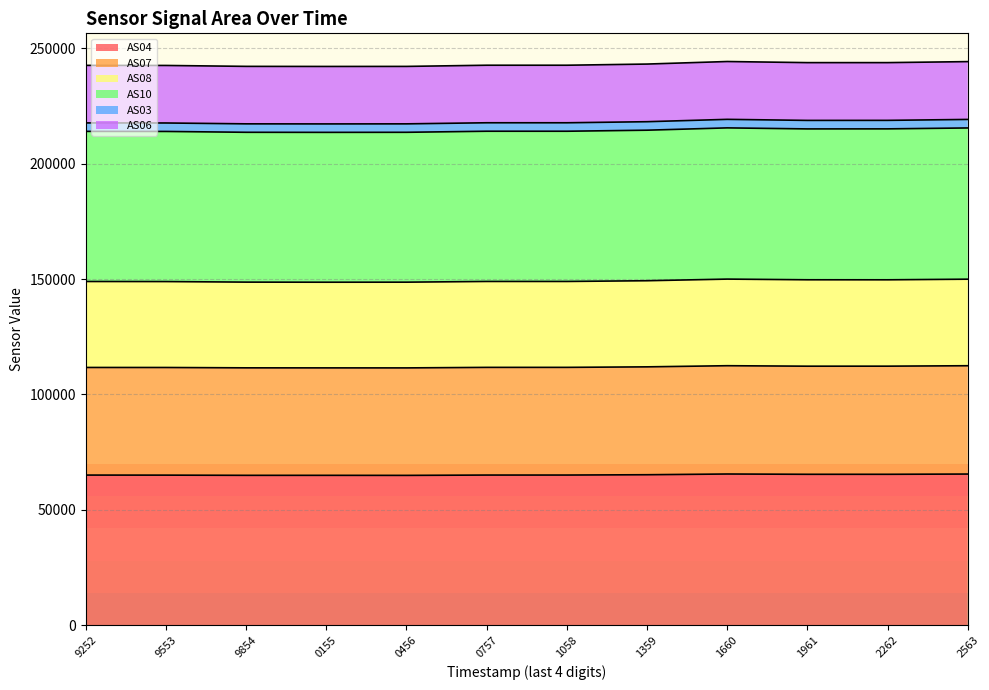

What position from the left is 2563?

12